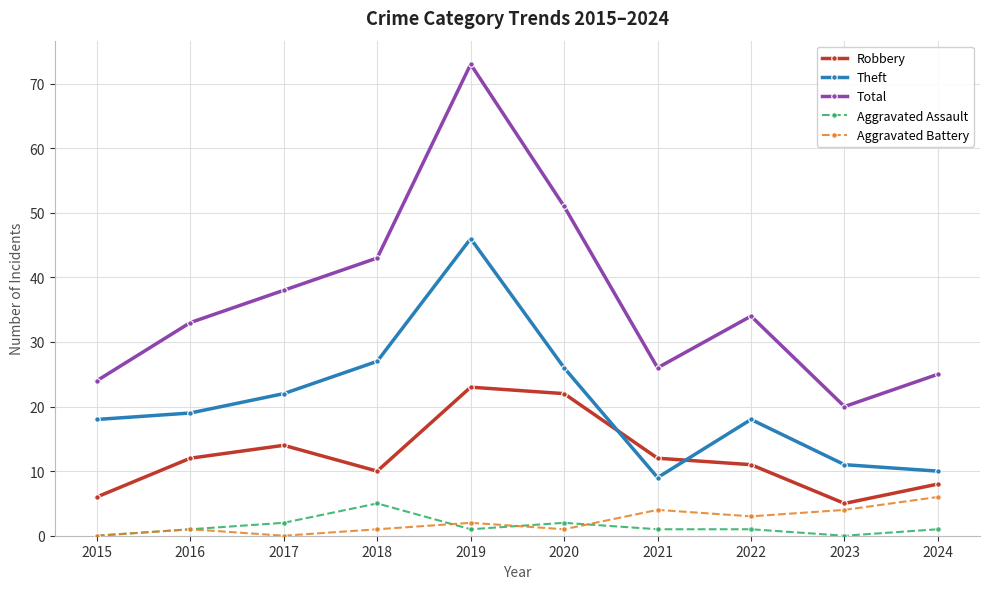

What is the sum of the Theft values at 2019 and 2015?

64